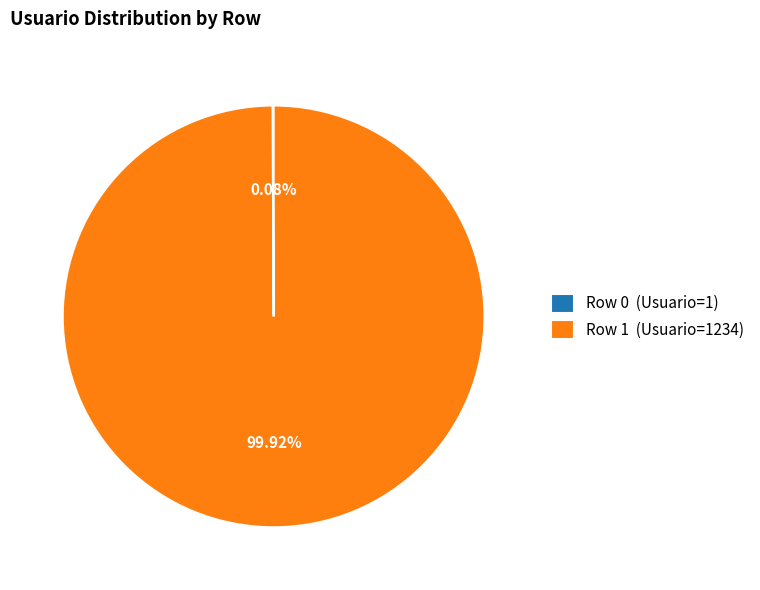

Is there any slice that represents more than half of the pie?

Yes